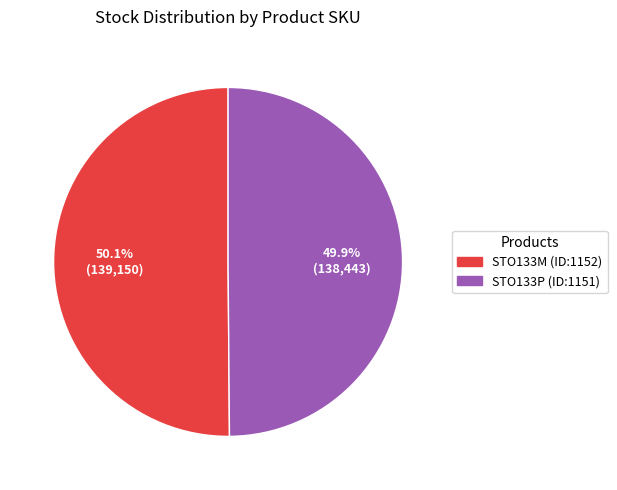

What portion of the pie excludes STO133P (ID:1151)?

50.1%